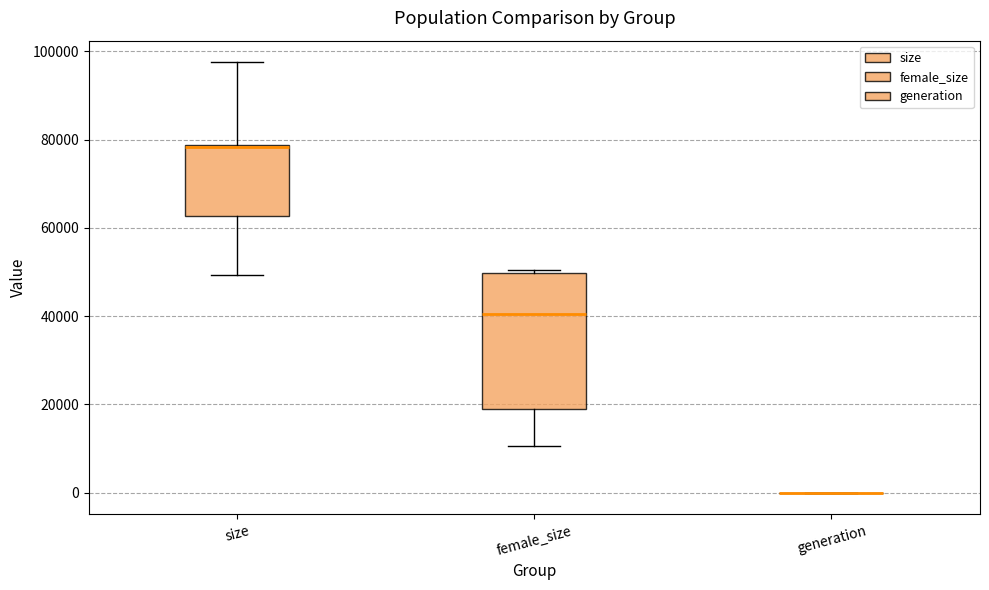

Reading left to right, read every box against the y-axis: the position of its median line, the range the box covers, and the ends of its whiskers. The values are not printed on the chart, so give them approximately, as read against the axis.

size: median 78000, box 62000 to 78000, whiskers 50000 to 98000
female_size: median 40000, box 18000 to 50000, whiskers 10000 to 50000 (just above the box's upper edge)
generation: box collapsed to a line at 0, whiskers 0 to 0